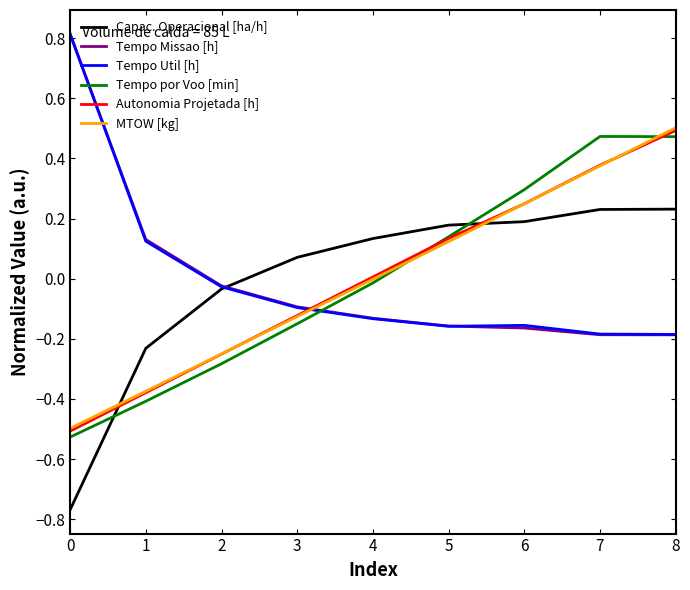

How many lines are shown in the chart?

6